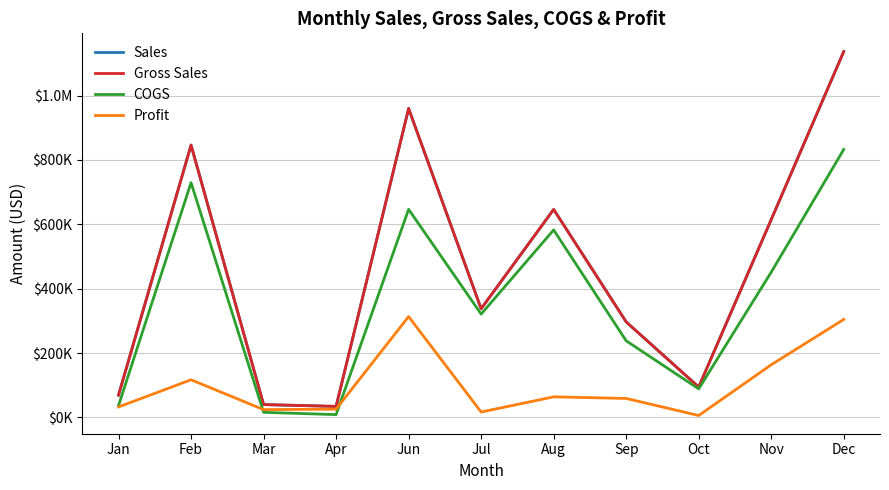

Which category has the lowest value in the Gross Sales series?

Apr